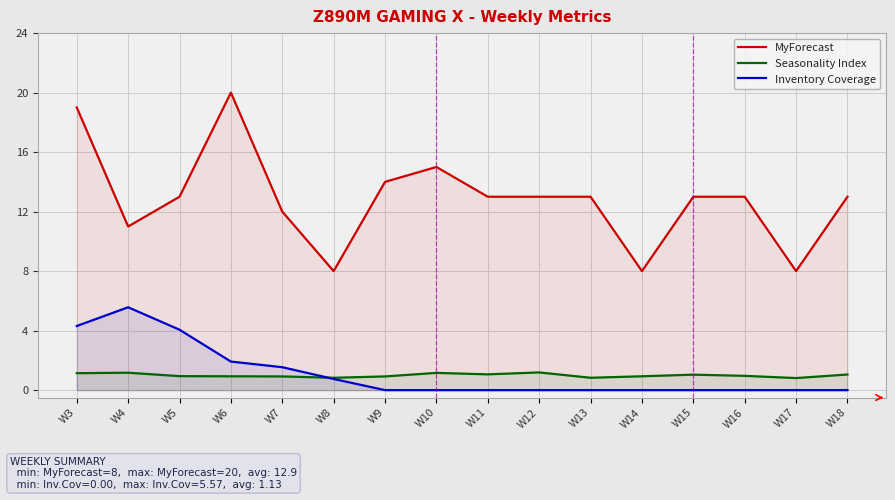

At which category is the sum across all series the highest?

W3